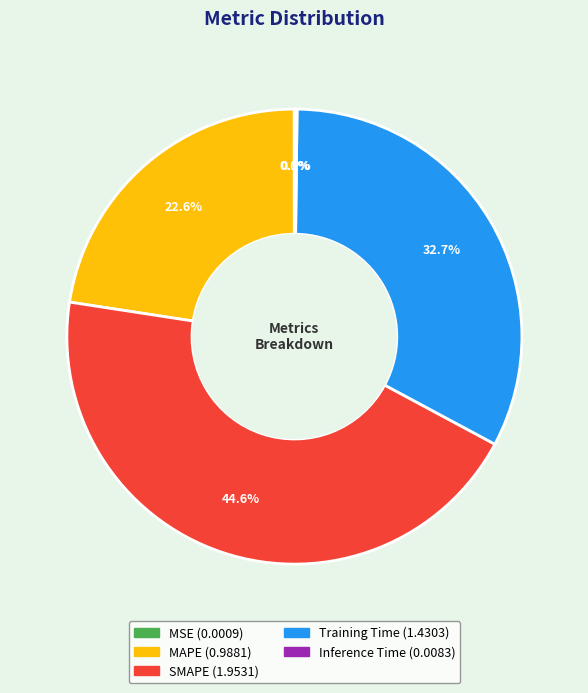

To the nearest percent, what is the combined percentage of MAPE and Training Time?

55%